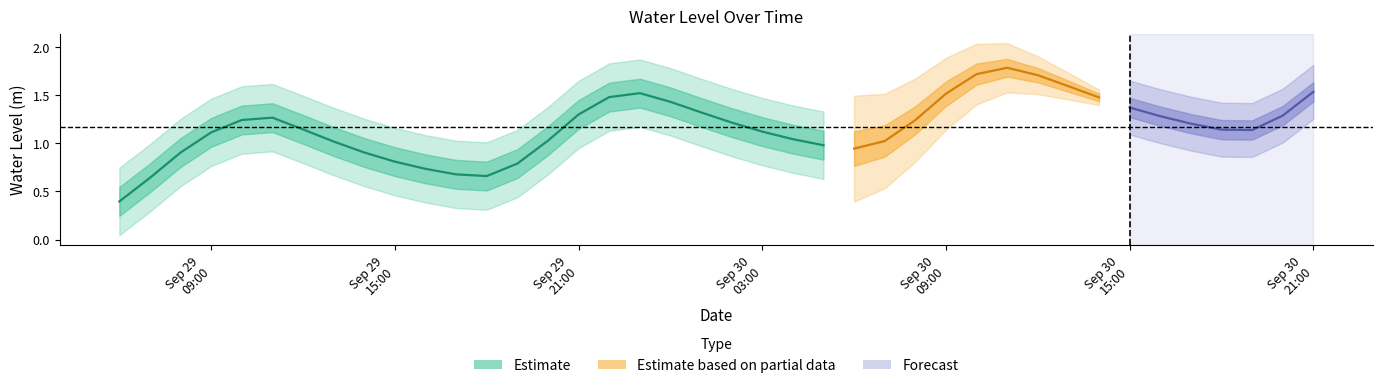

Where is the first local maximum?

2024-09-29 11:00:00